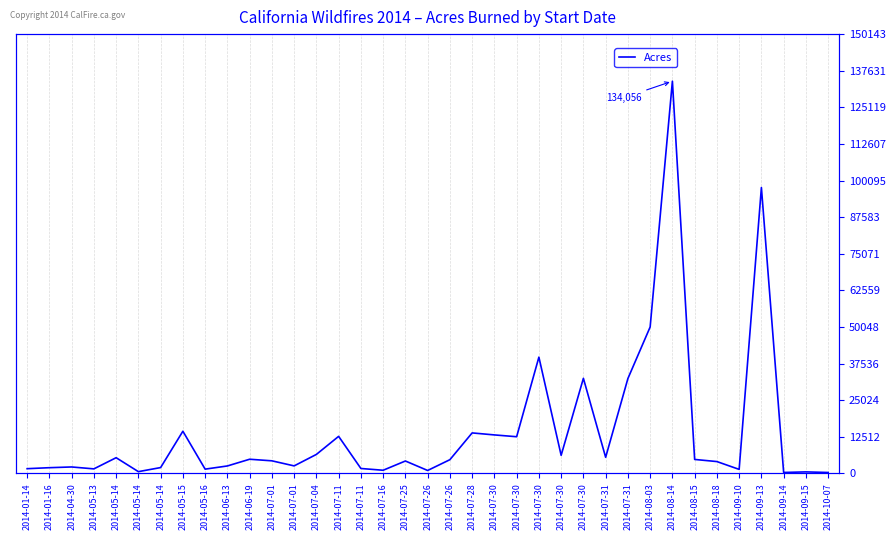

Count the number of values greater than 4300.

18